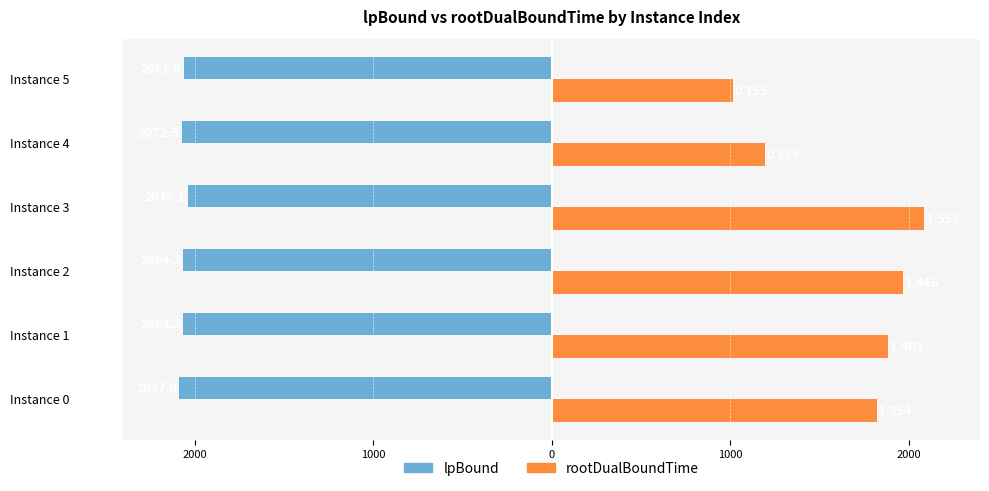

What is the sum of all lpBound values?

-12386.5